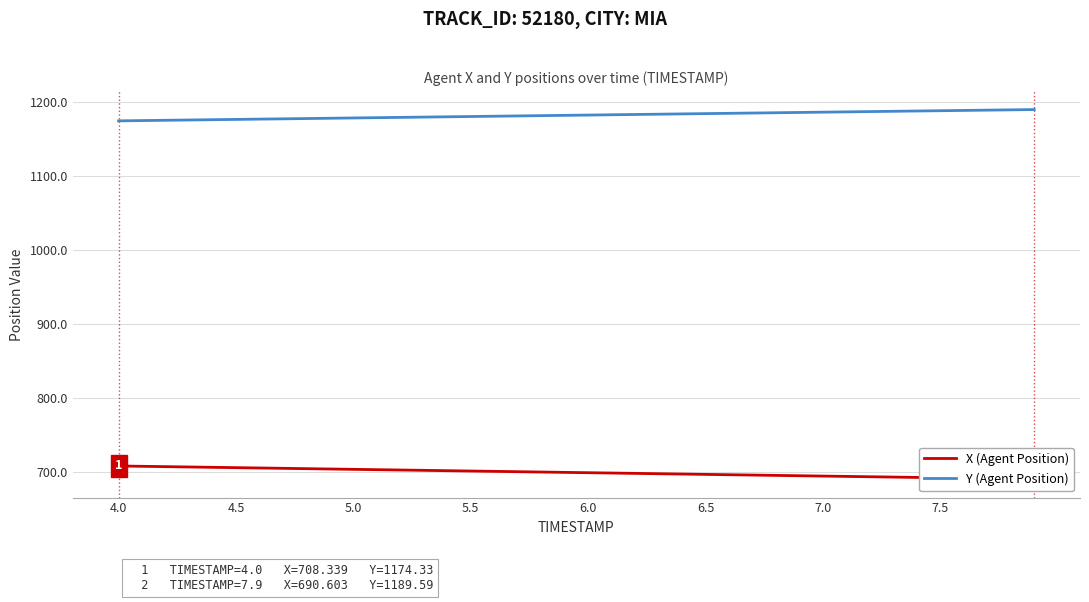

What is the sum of all X (Agent Position) values?

27978.9